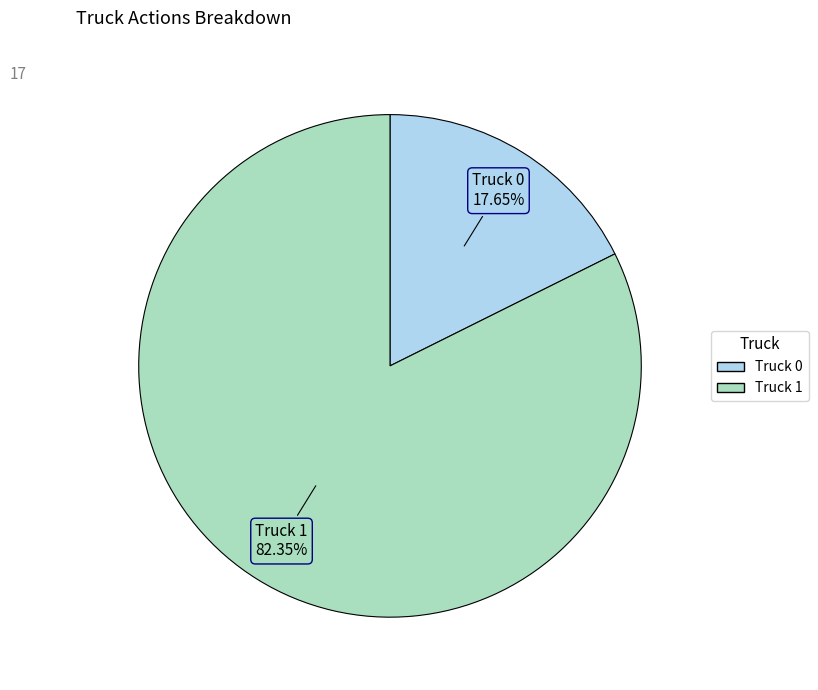

To the nearest percent, what is the average slice percentage?

50%